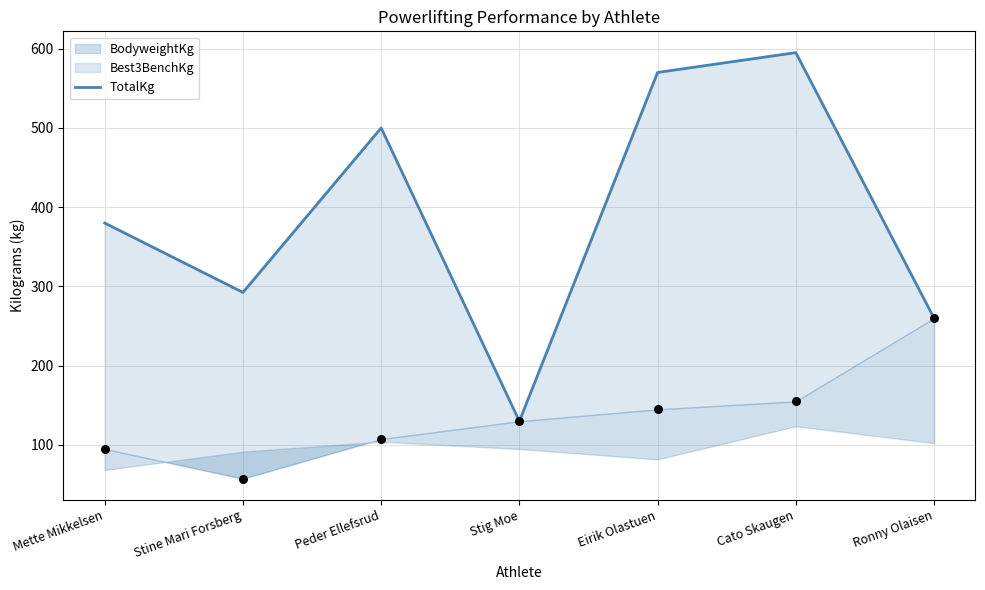

Between Mette Mikkelsen and Stine Mari Forsberg, which is larger?

Mette Mikkelsen